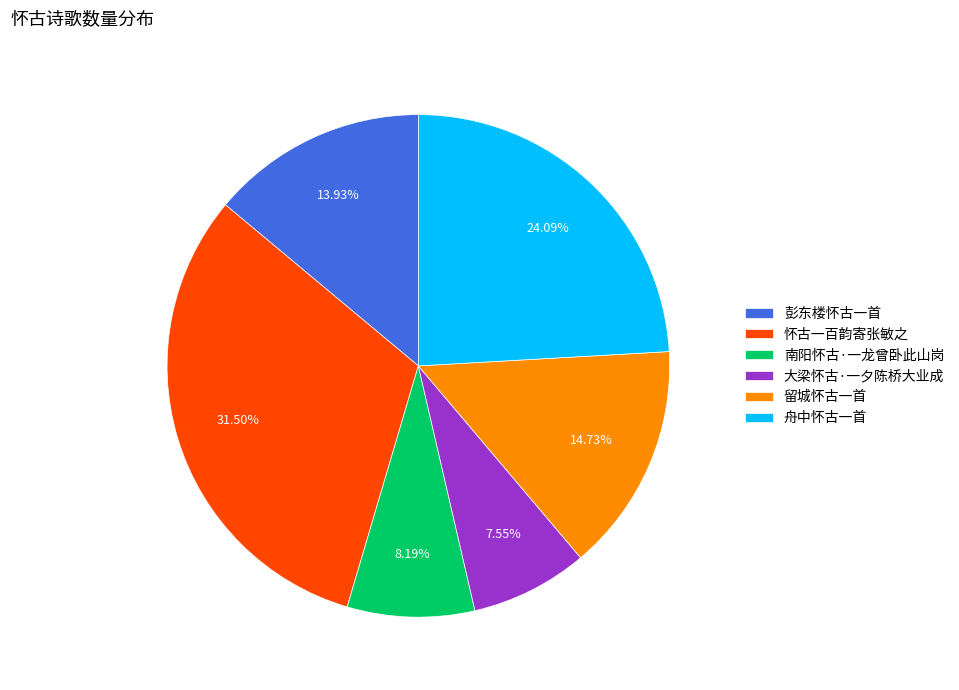

To the nearest percent, what percentage of the pie is 大梁怀古·一夕陈桥大业成?

8%